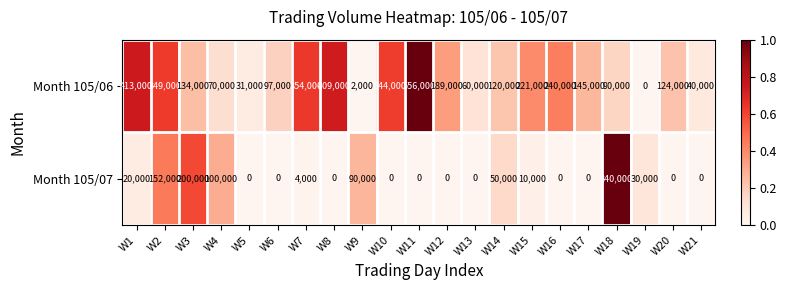

What is the approximate value of Month 105/06 at W11, to the nearest 10?

556000